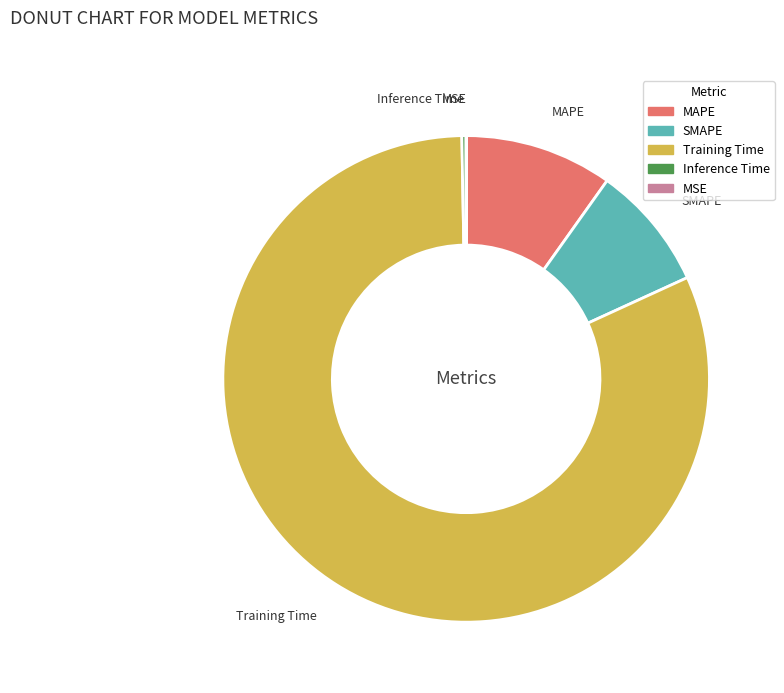

Which slice is the largest?

Training Time